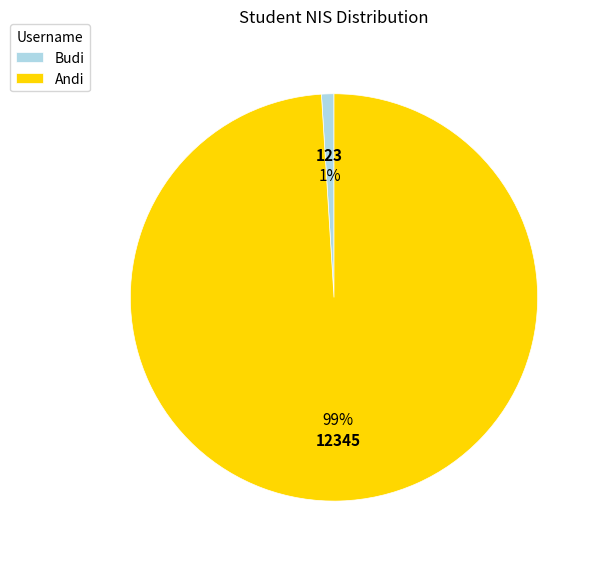

Is the sum of Budi and Andi greater than half?

Yes